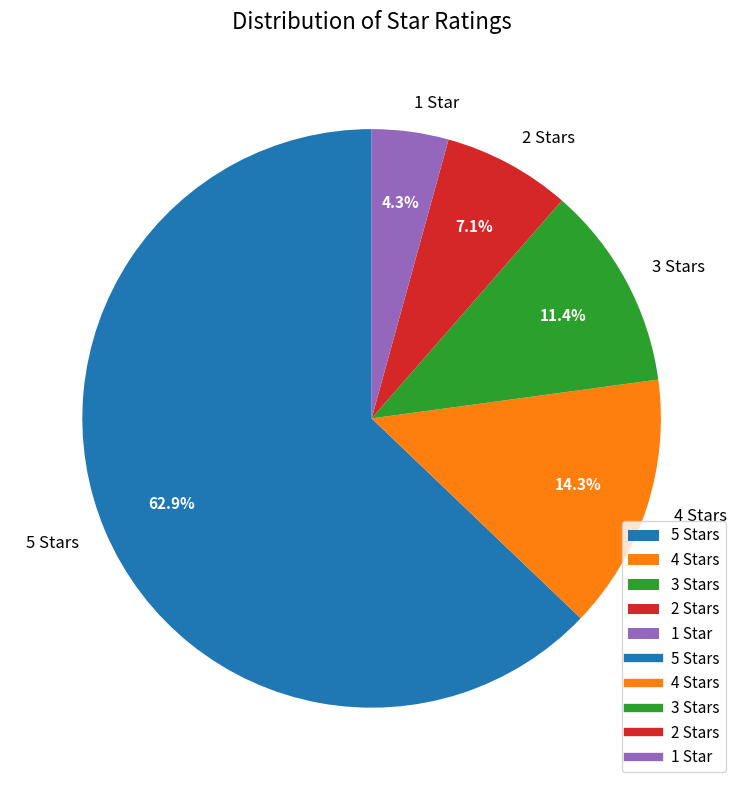

What is the largest slice in the pie chart?

5 Stars